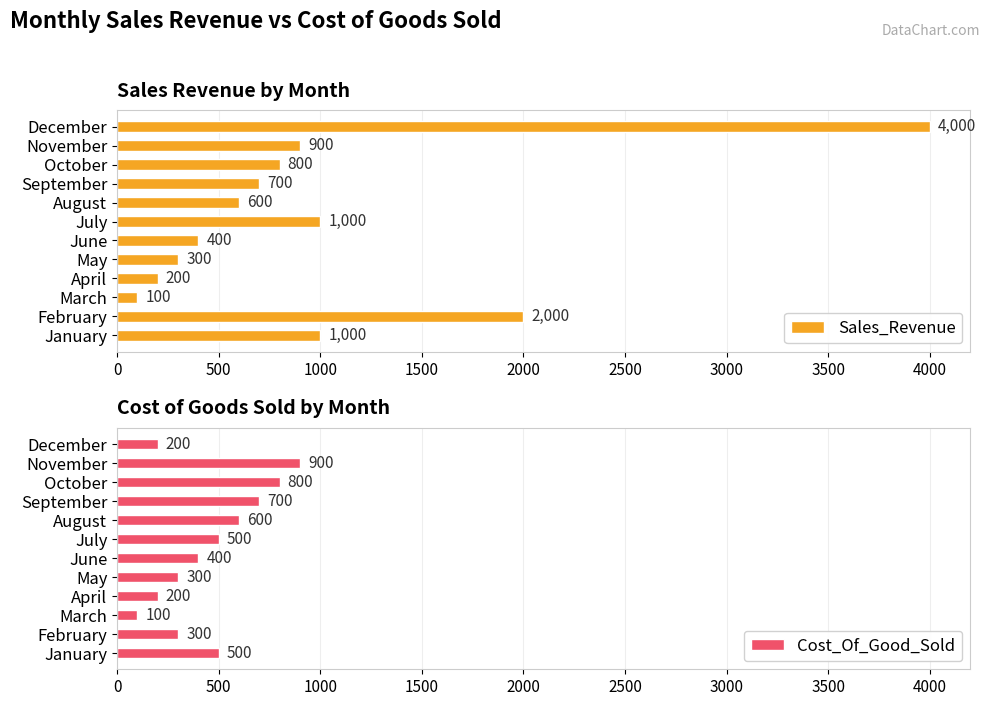

What is the minimum value for Sales_Revenue?

100